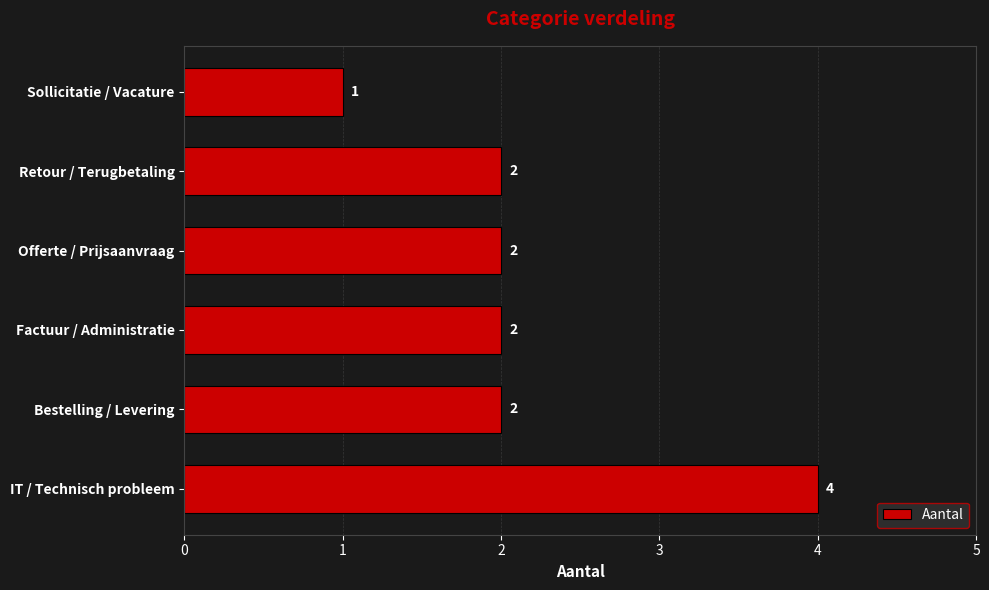

At which category does the chart reach its minimum across all series?

Sollicitatie / Vacature